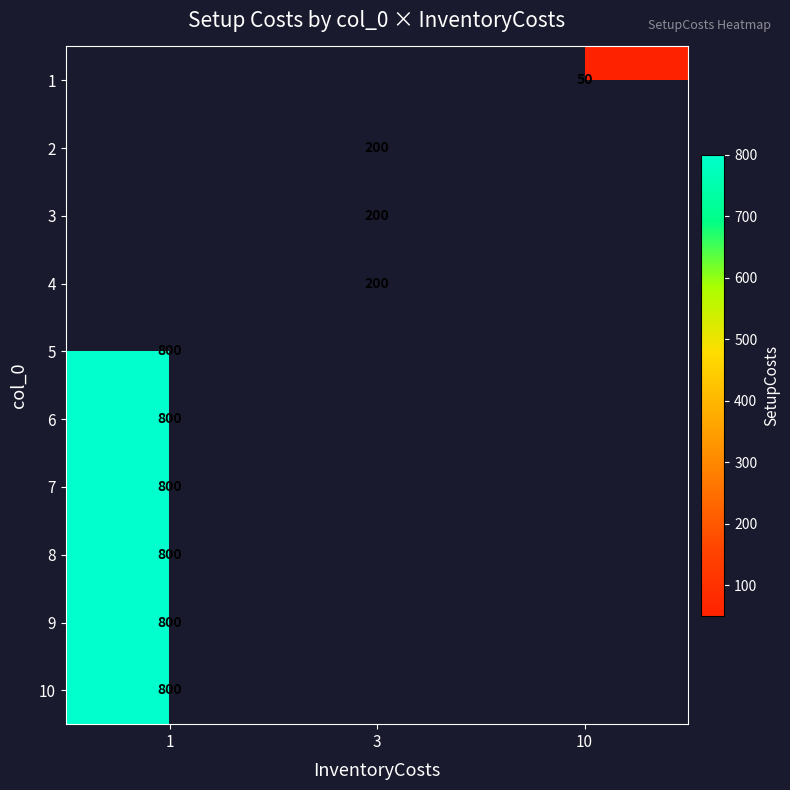

Is it true that 5 equals 800 at 1?

True